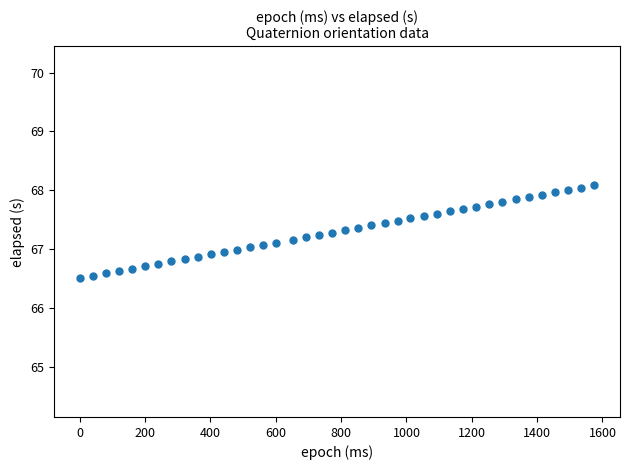

What is the range of X values (max minus min)?

1575.0